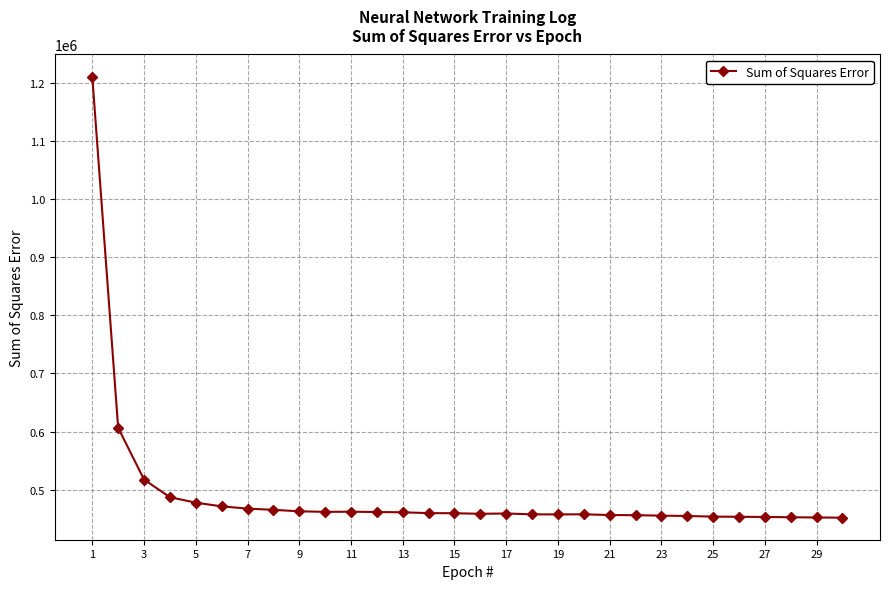

What is the average value?

492072.6